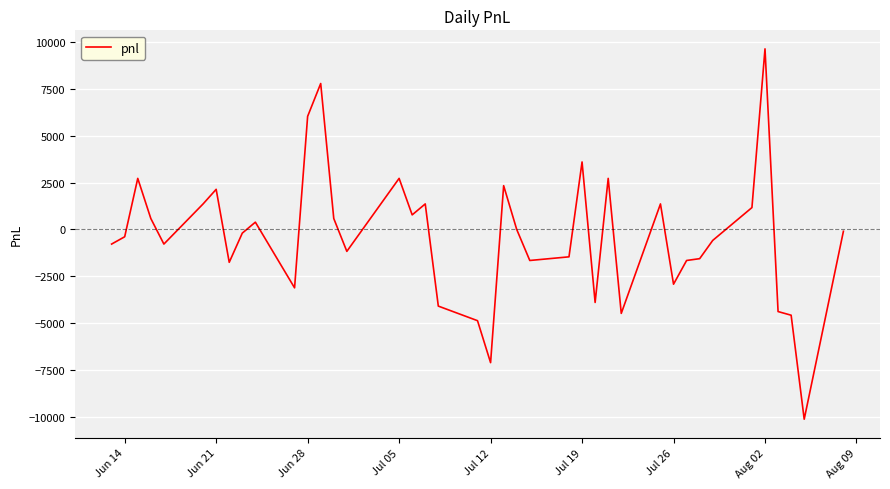

What is the difference between the maximum and minimum values?

19792.5